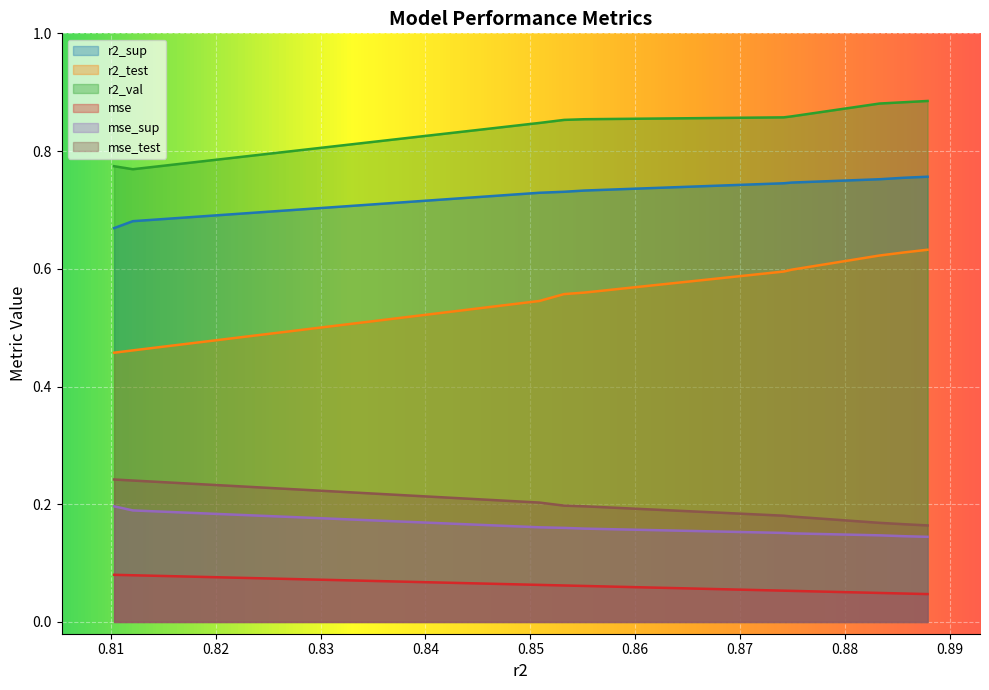

Which series has the largest range (max minus min)?

r2_test